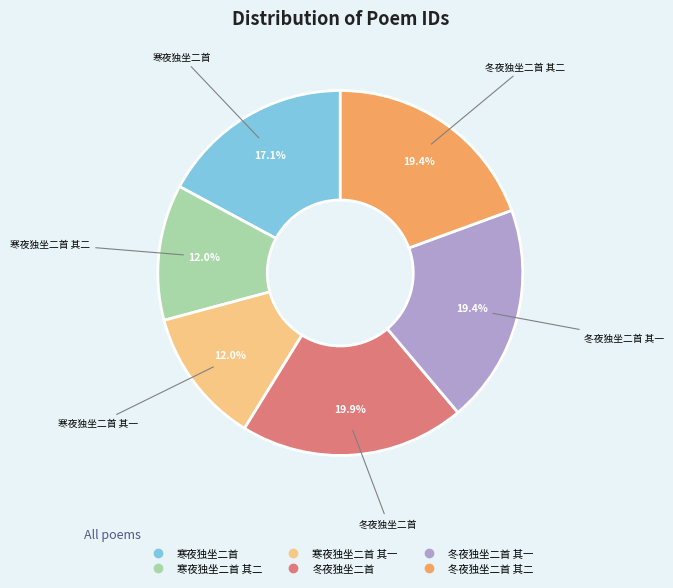

Is there a majority slice in this chart?

No